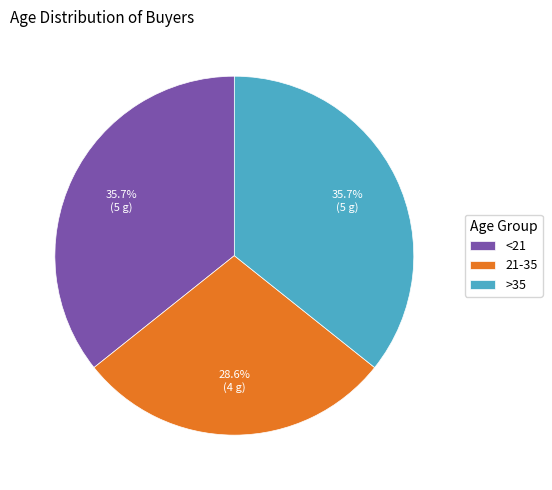

To the nearest percent, what percentage of the pie is >35?

36%